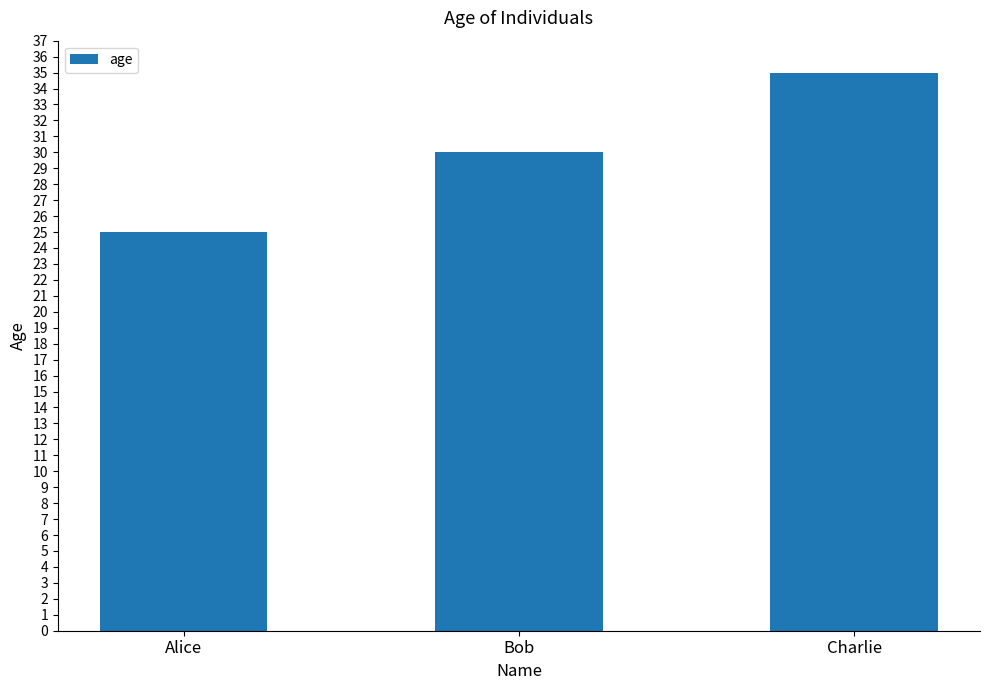

Reading left to right, transcribe all the data shown in this chart.

Alice=25	Bob=30	Charlie=35